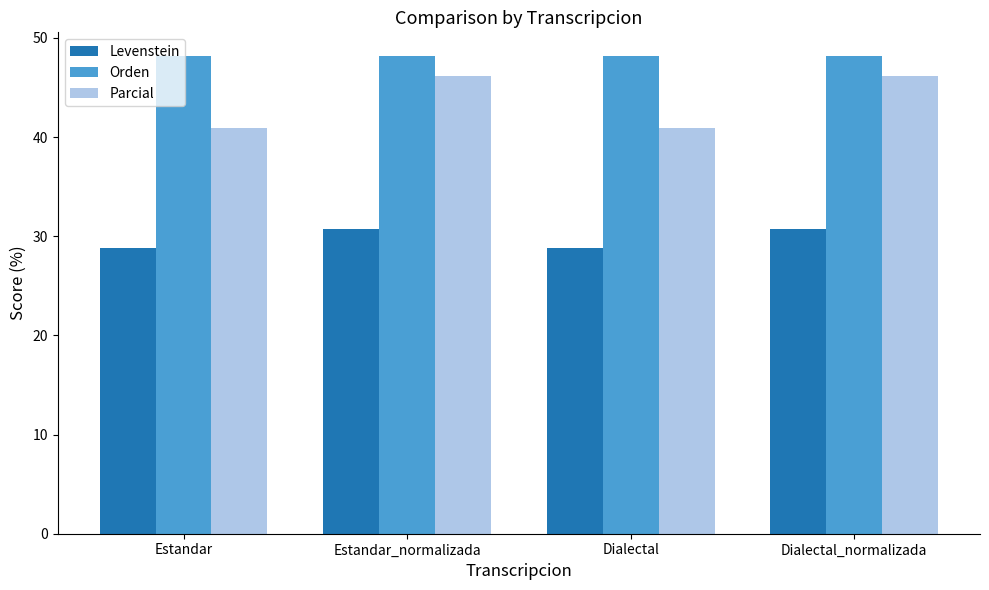

What are all the series names shown in the legend?

Levenstein, Orden, Parcial